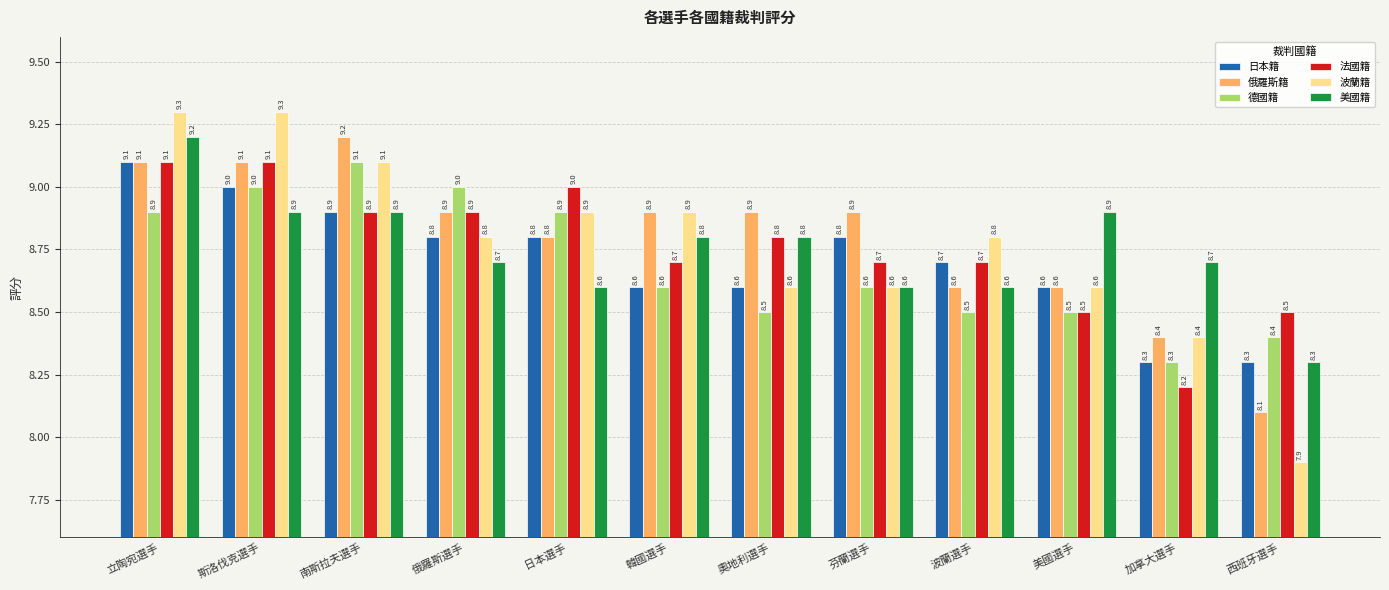

At which category is the sum across all series the highest?

立陶宛選手